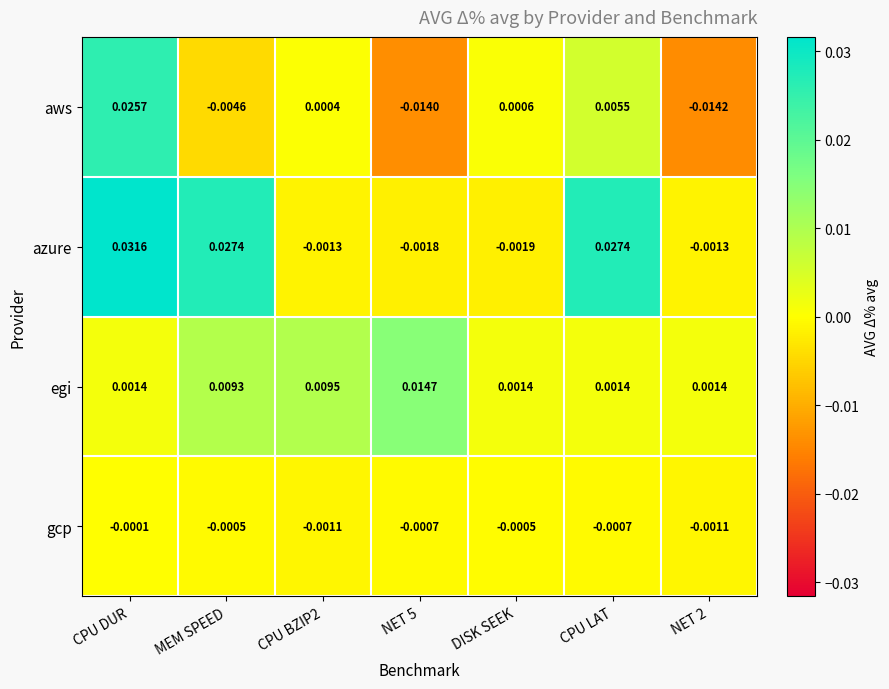

Which label corresponds to the largest value in the chart?

CPU DUR